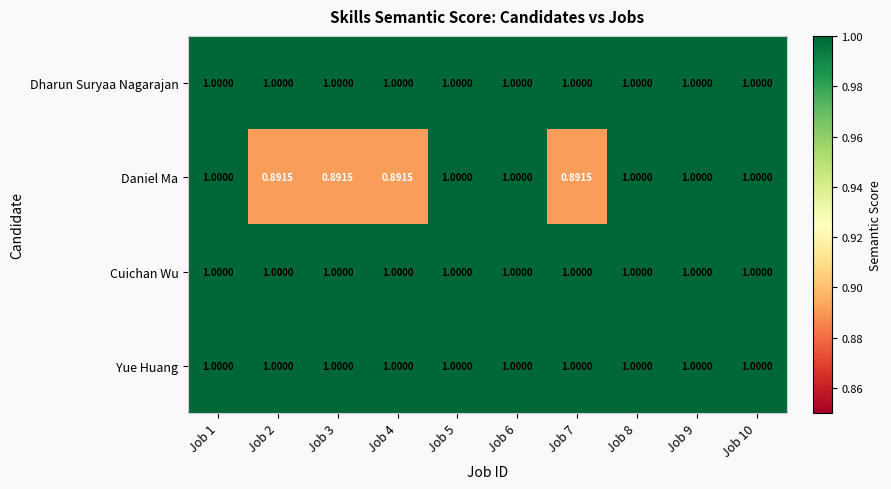

Between Job 4 and Job 10, which series saw the biggest shift?

Daniel Ma